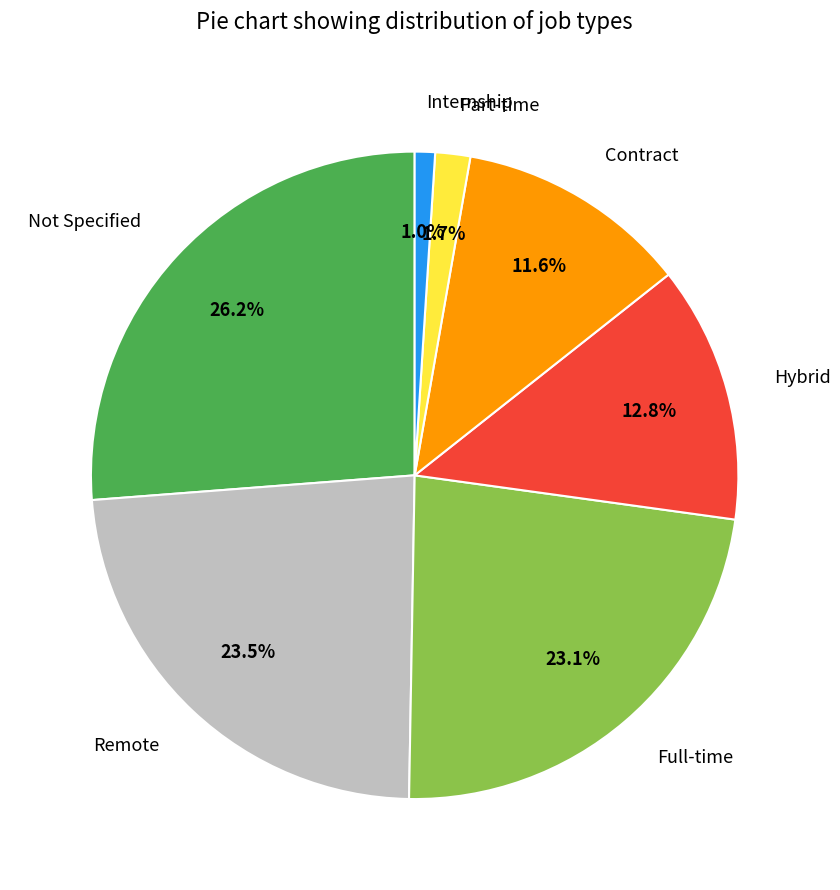

How many segments does this pie chart have?

7